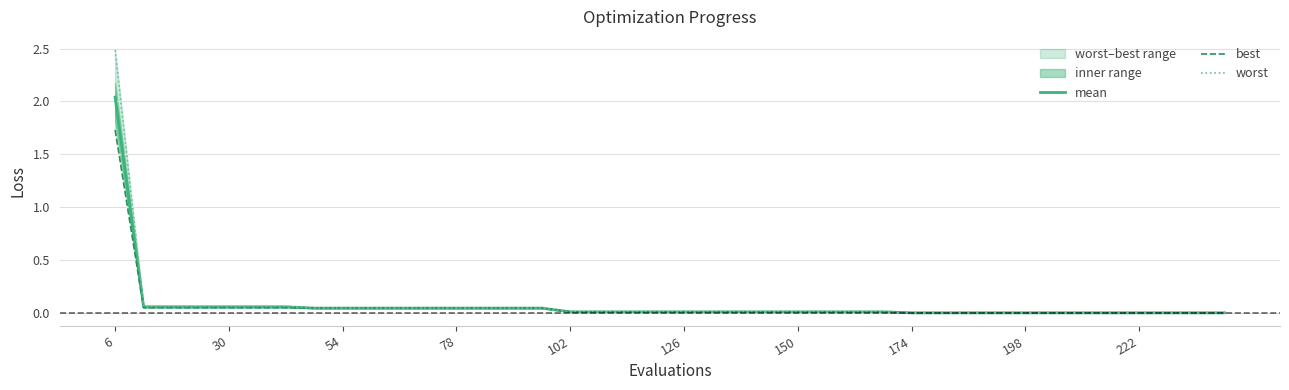

Which category has the highest value in the mean series?

6